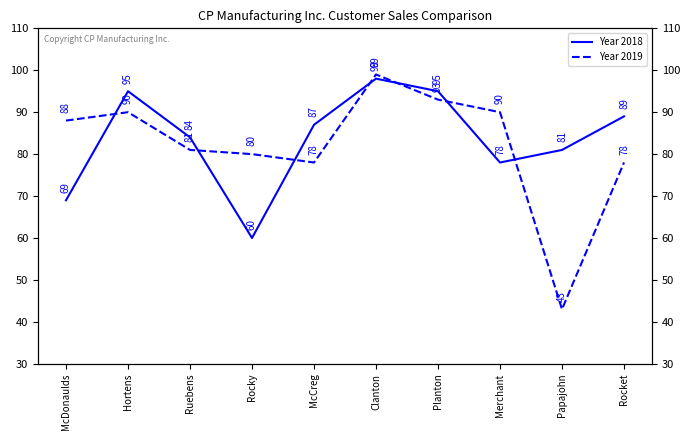

At which label does Year 2019 first exceed 88?

Hortens